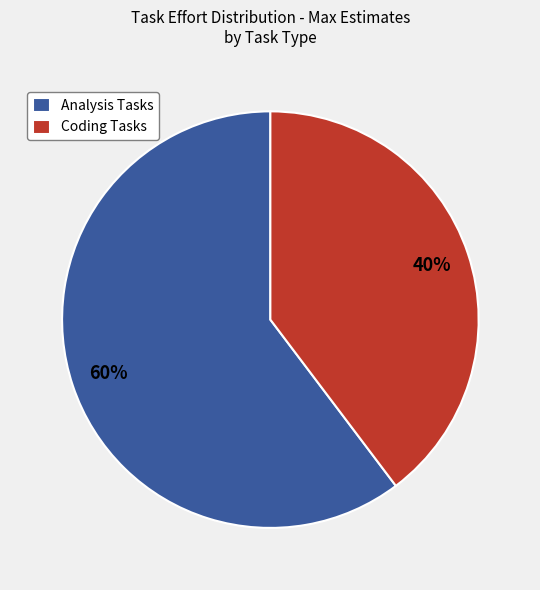

To the nearest percent, what is the average slice percentage?

50%